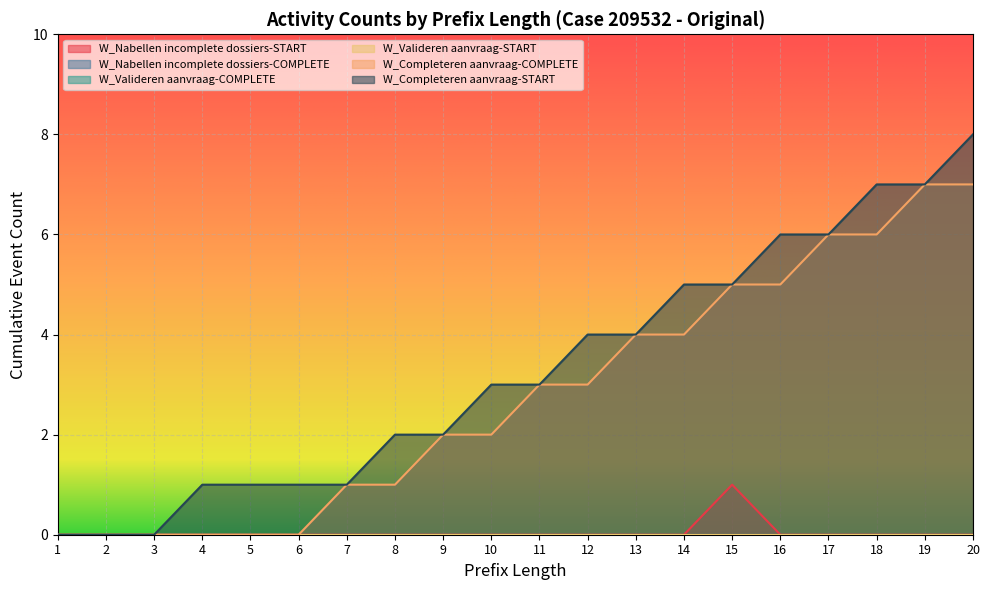

How many data points in W_Completeren aanvraag-COMPLETE are above 3?

8